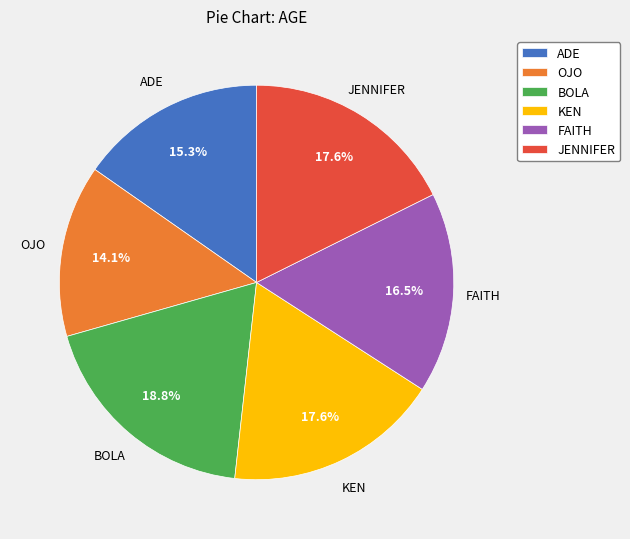

Which category has the smallest portion of the pie?

OJO